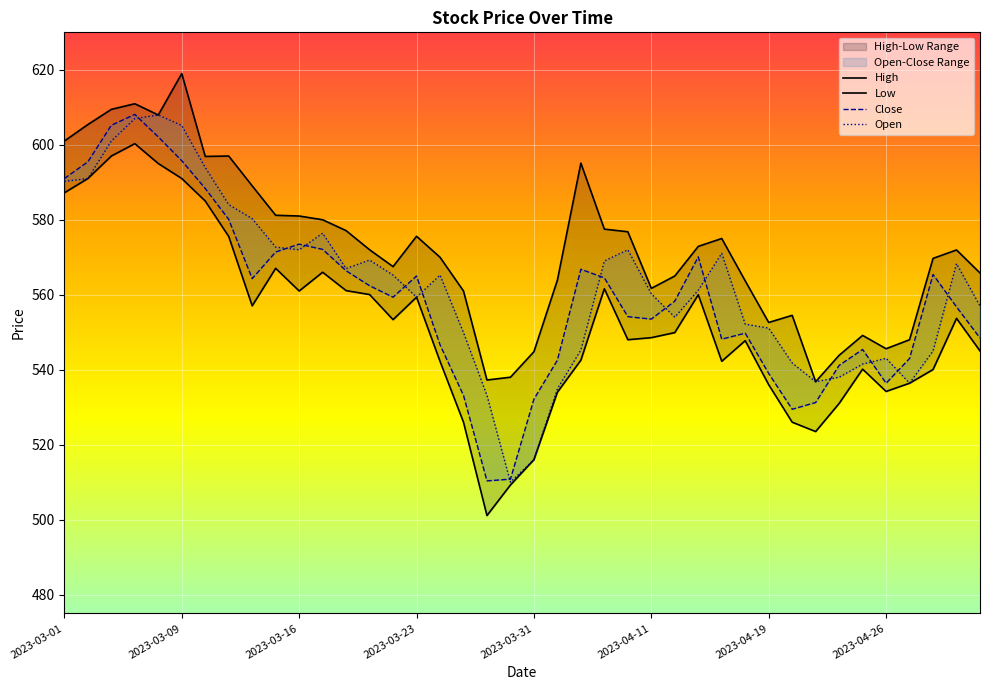

At which category does Low reach its first local valley?

2023-03-14